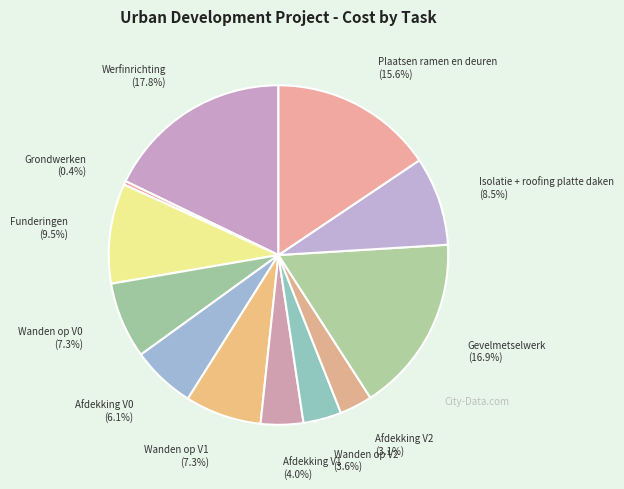

Combined, do Funderingen and Isolatie + roofing platte daken account for over 50%?

No